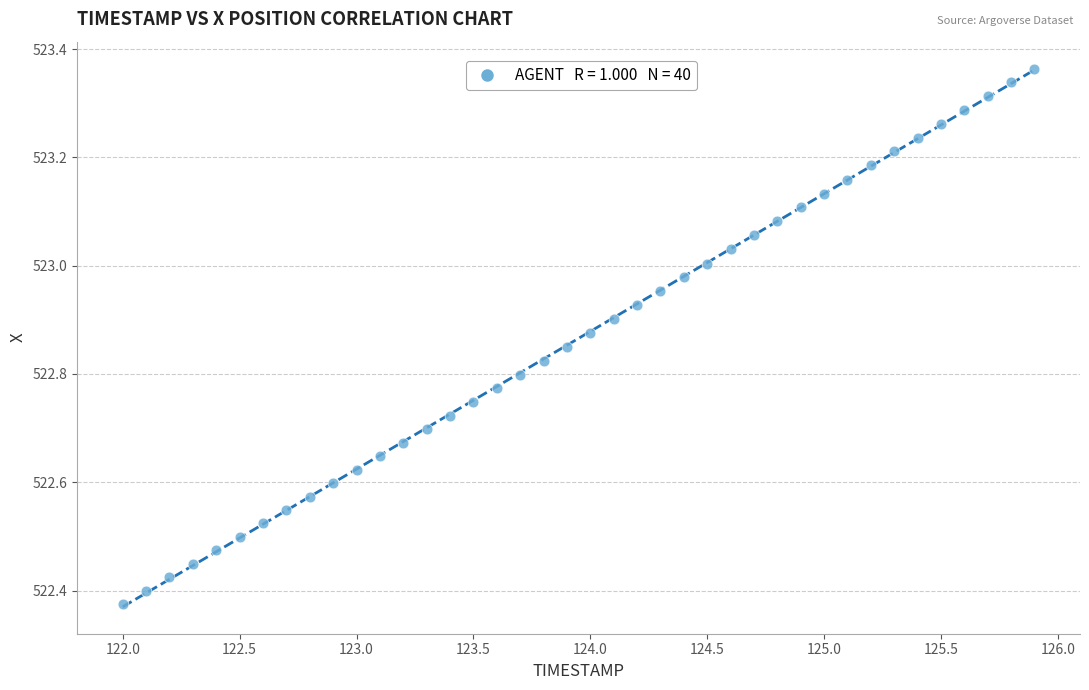

What is the range of X values (max minus min)?

3.9